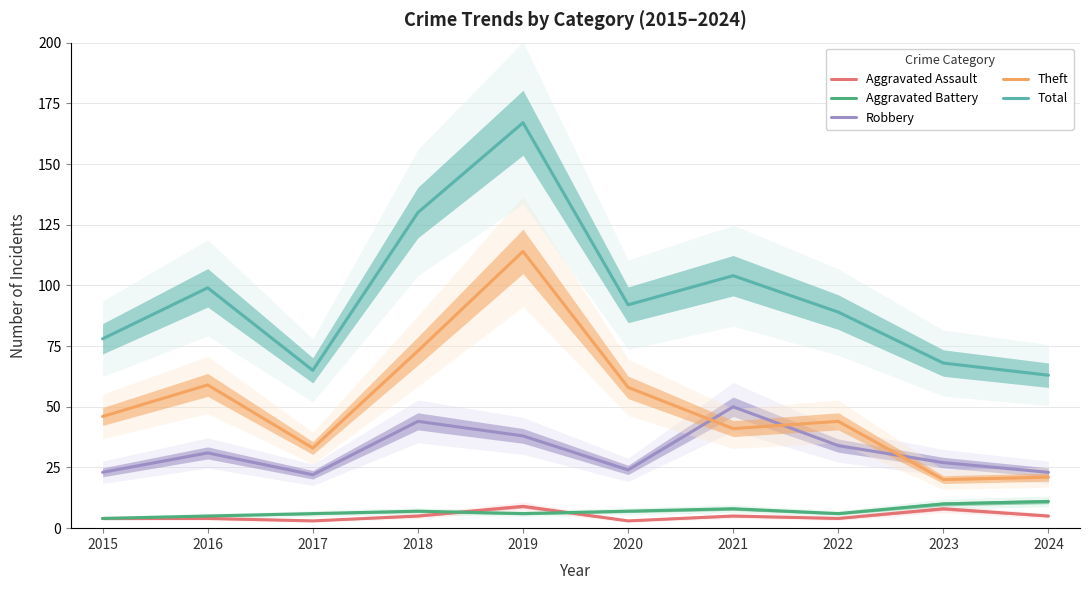

At which label does Robbery reach its minimum?

2017